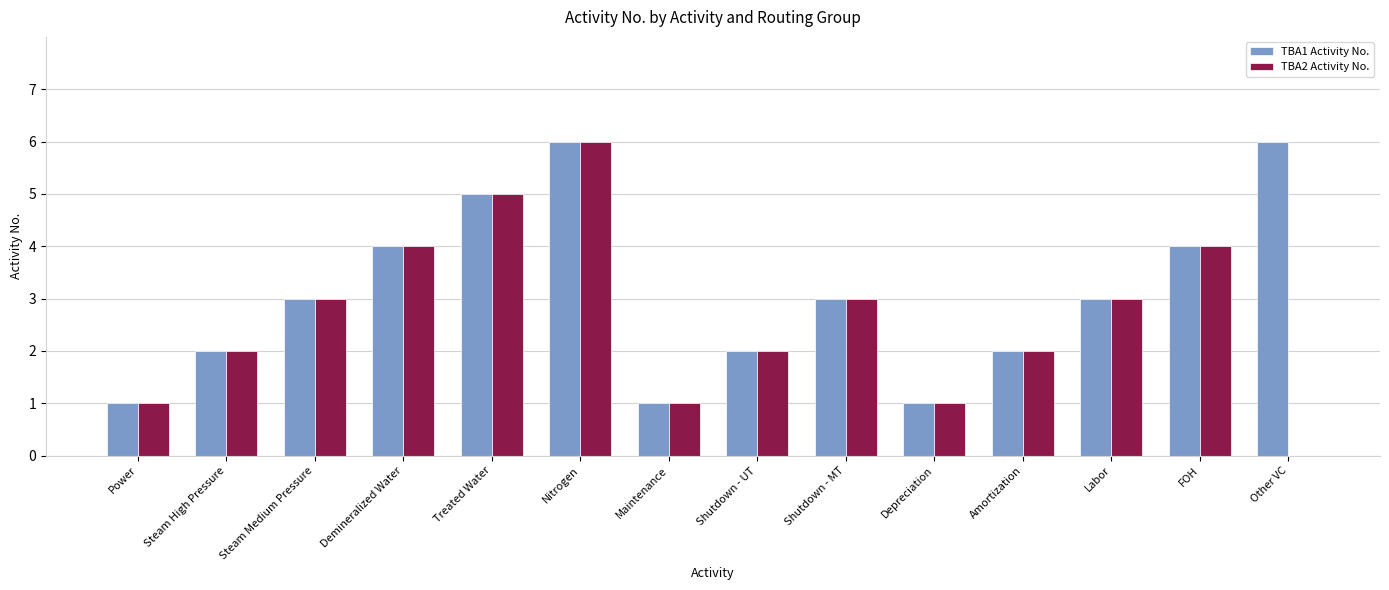

The value of TBA2 Activity No. at Labor is 3. True or false?

True